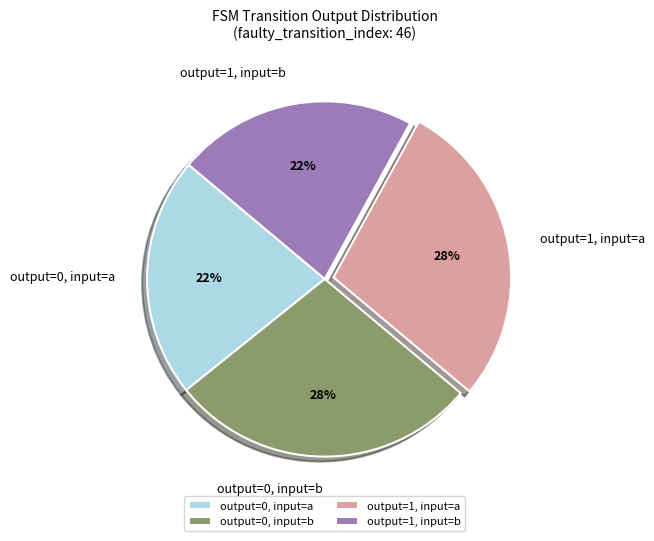

Is there any slice that represents more than half of the pie?

No